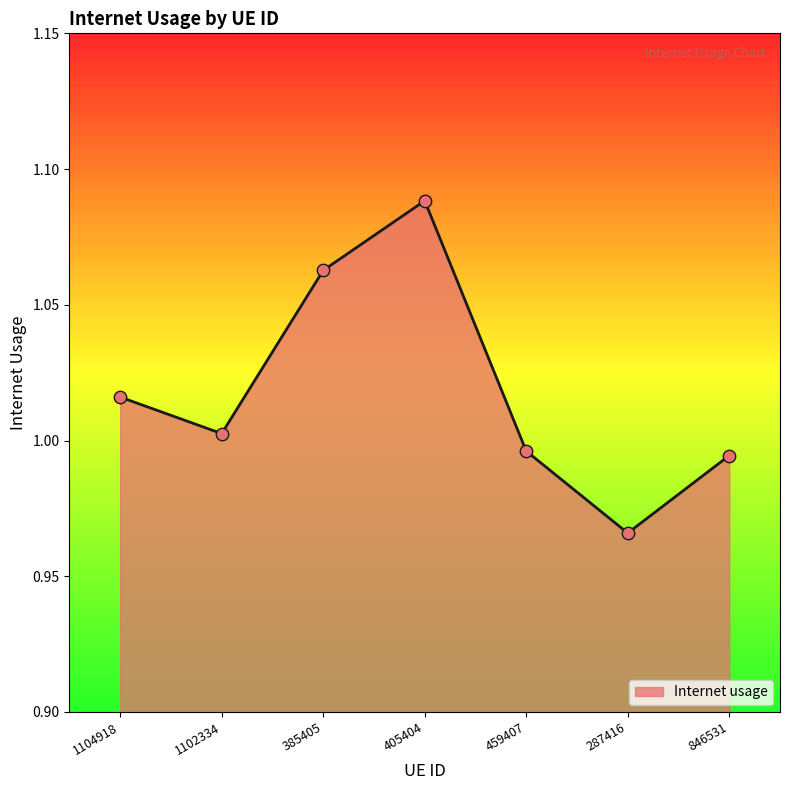

What is the change in value from 385405 to 459407?

-0.1